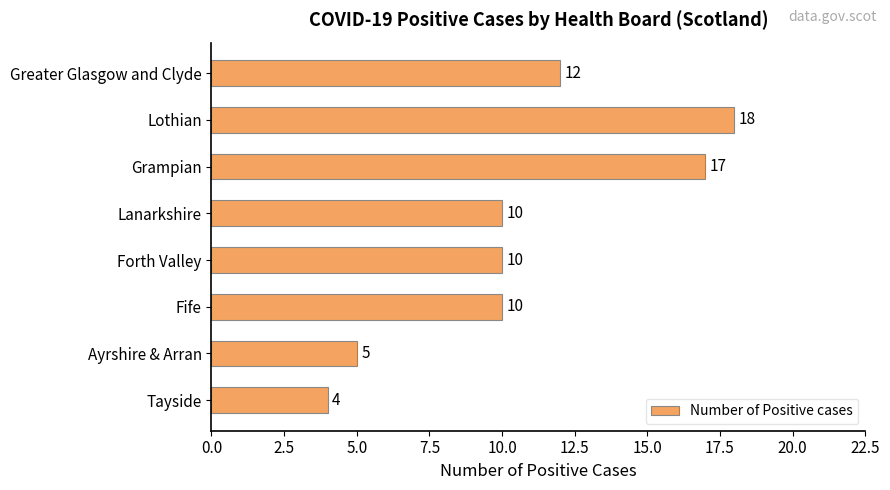

How many bars are there in total?

8